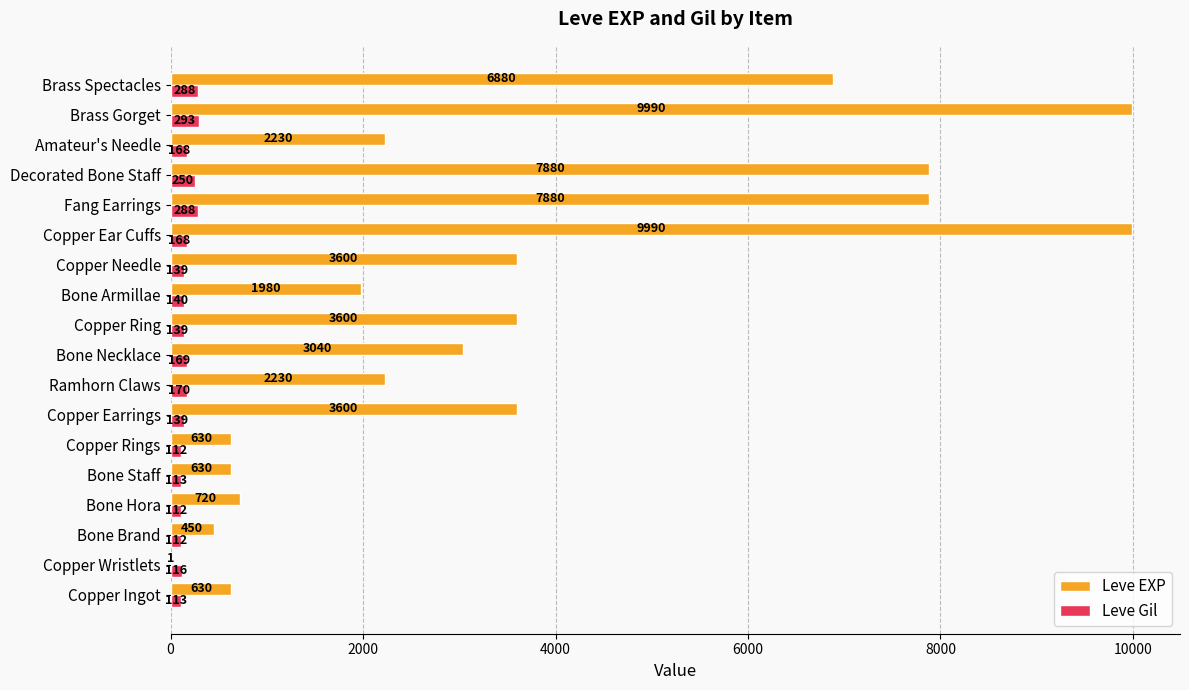

Count the number of categories in the chart.

18